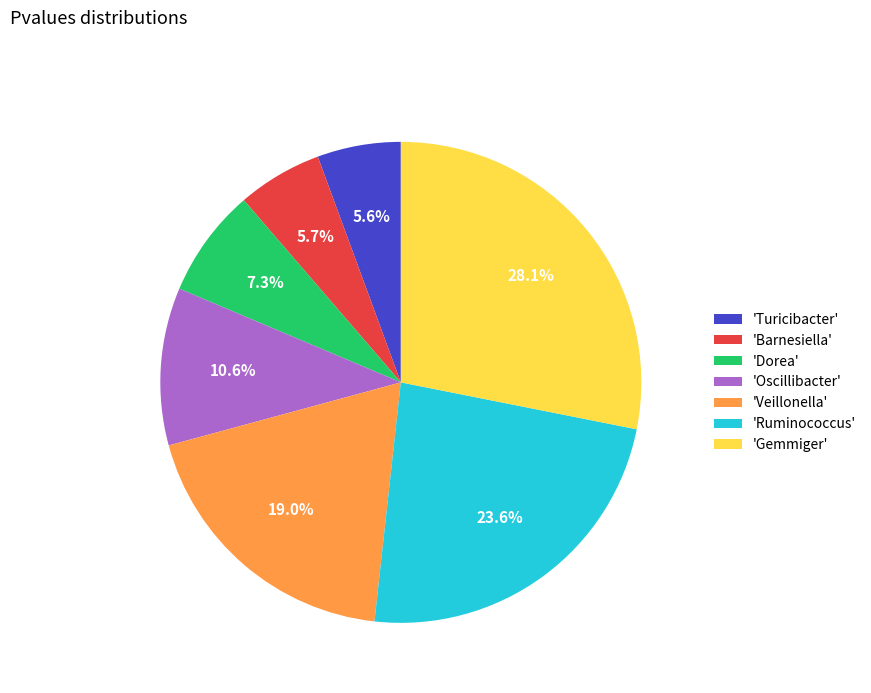

Do 'Oscillibacter' and 'Turicibacter' together represent more than half of the pie?

No